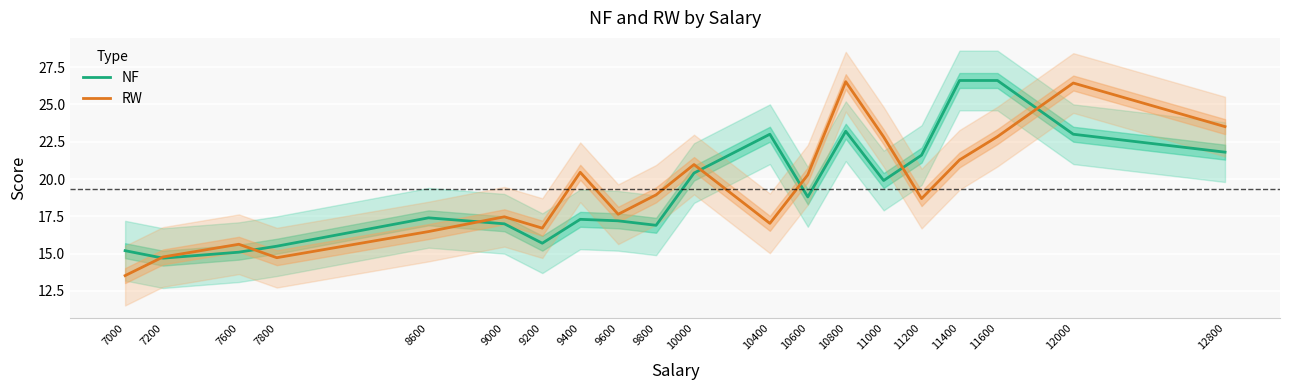

Rank the series at 10800 from lowest to highest value.

NF, RW